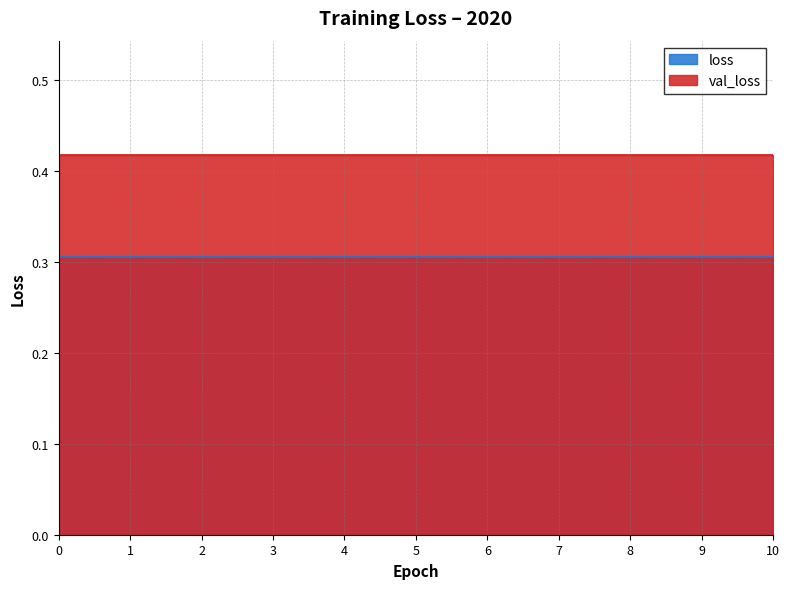

List the series in order of their peak value, highest first.

val_loss, loss